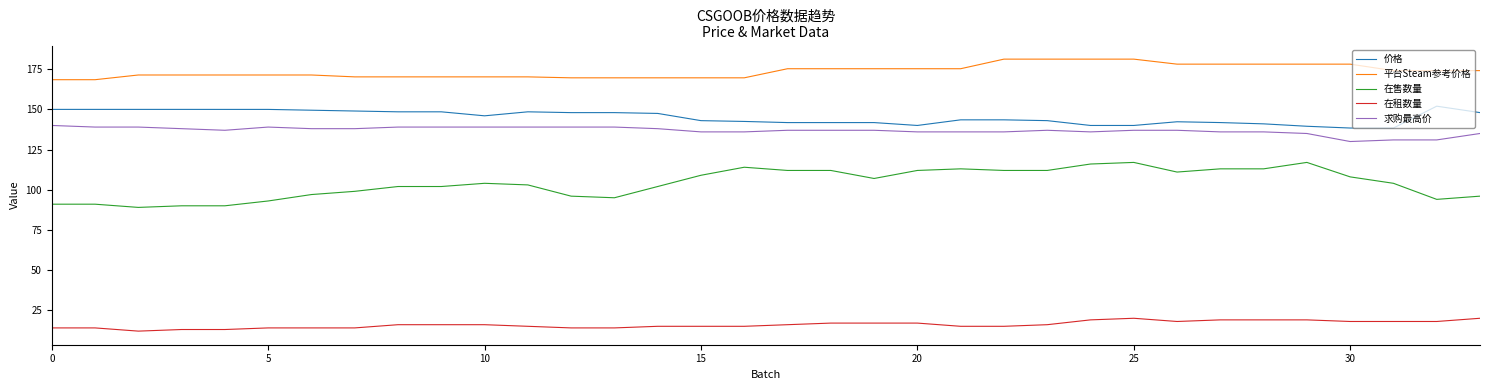

Which series has the largest total across all categories?

平台Steam参考价格